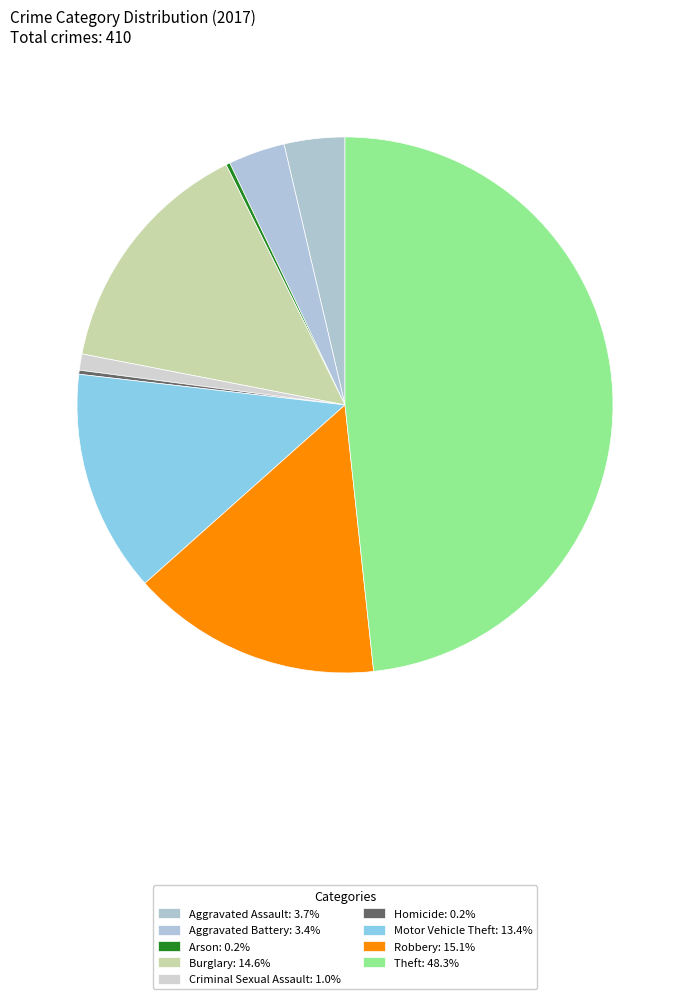

To the nearest percent, what is the average slice percentage?

11%